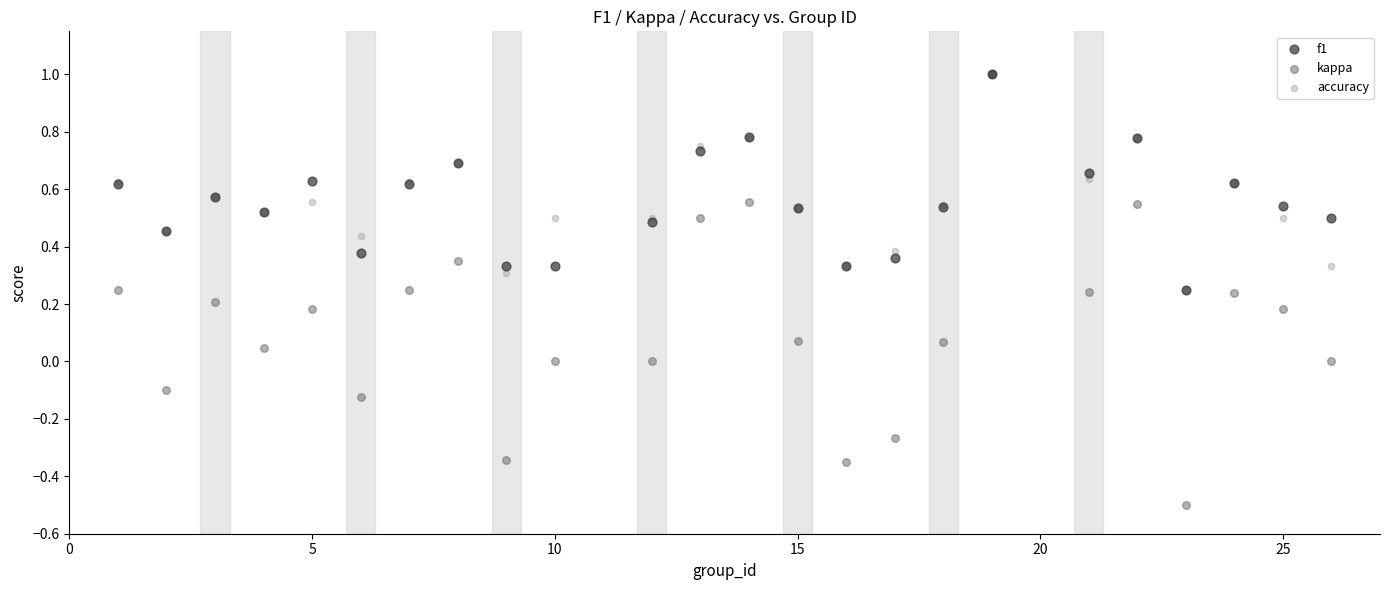

Which series reaches the minimum Y coordinate?

kappa